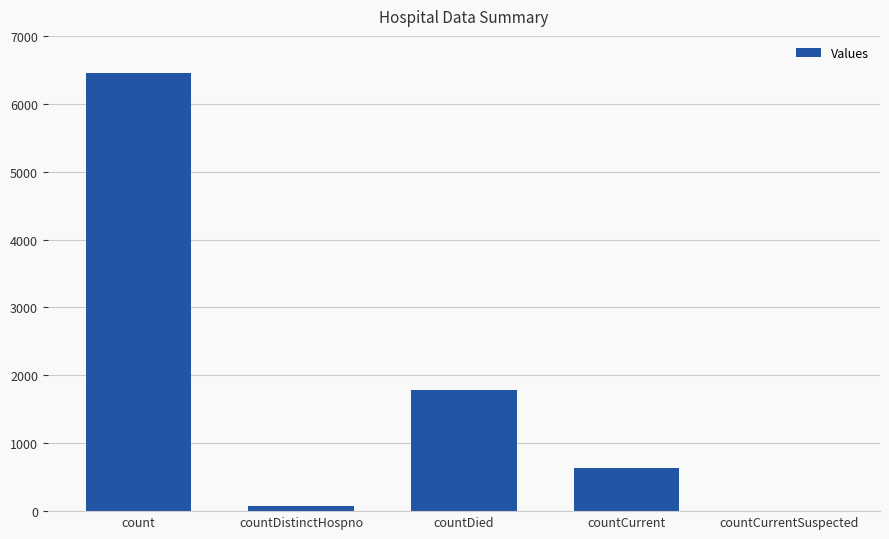

The chart shows a value of 3131 at countDied. True or false?

False